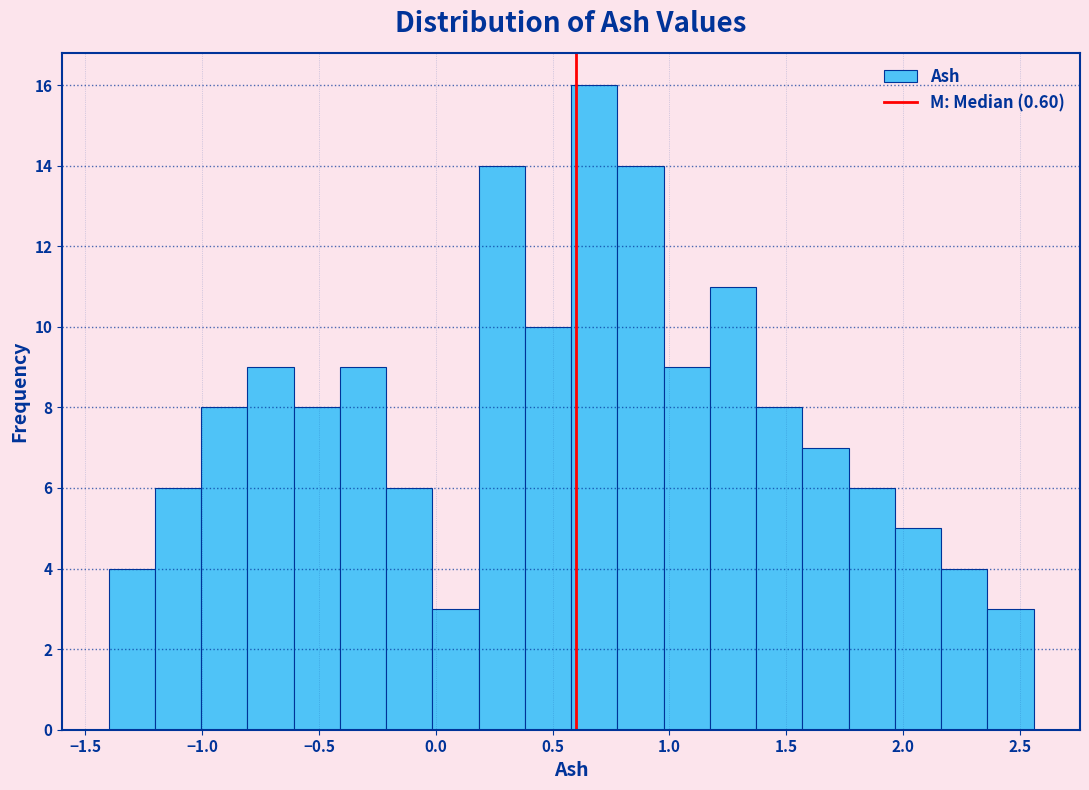

Around what value on the x-axis is the tallest bar? Give the approximate position of its centre, as read against the axis.

0.70